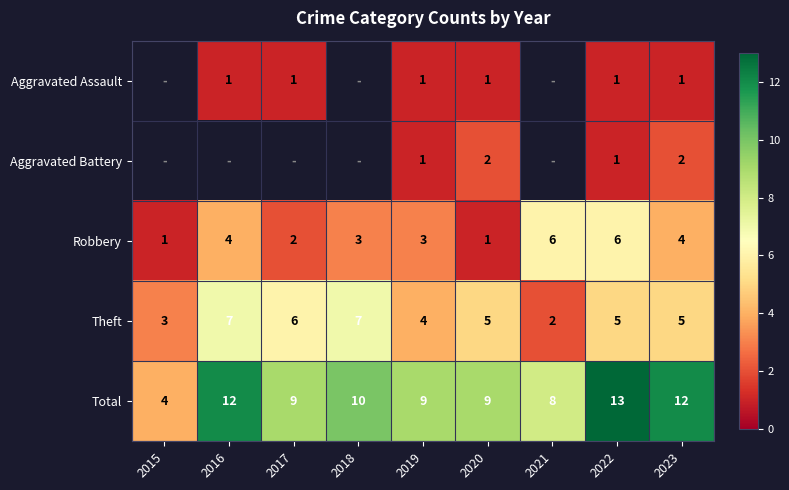

Is the value of Robbery at 2023 greater than the value of Total at 2023?

No